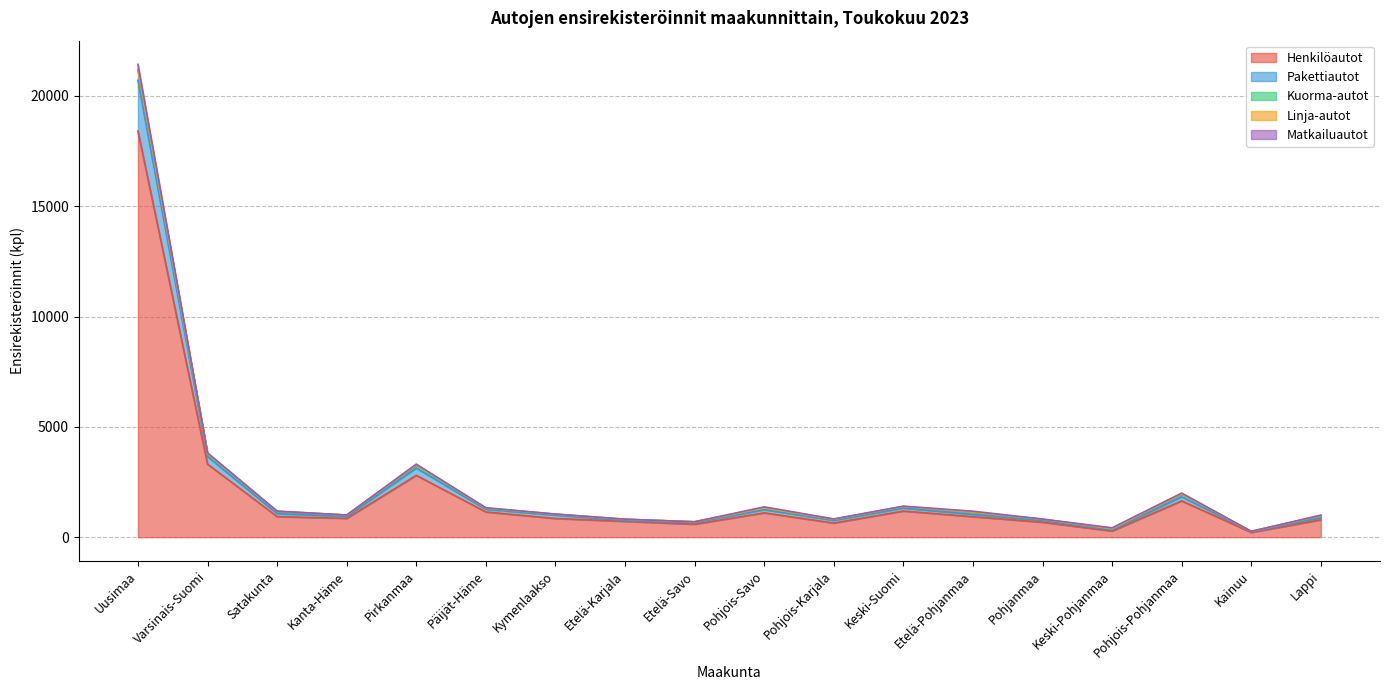

How many values in the Linja-autot series are below 4?

8